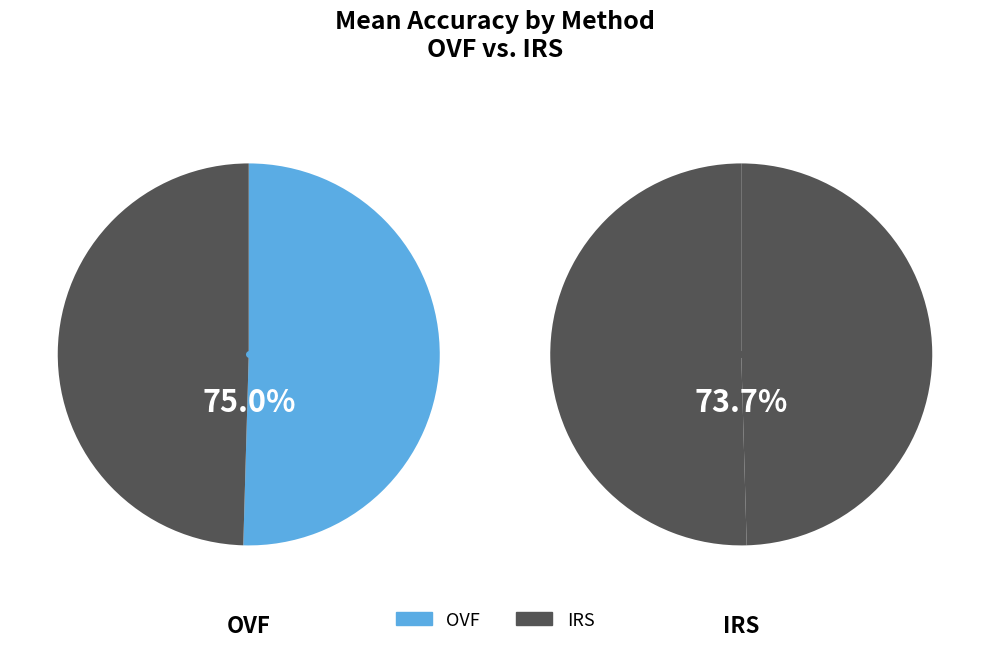

To the nearest percent, what portion does IRS represent?

50%